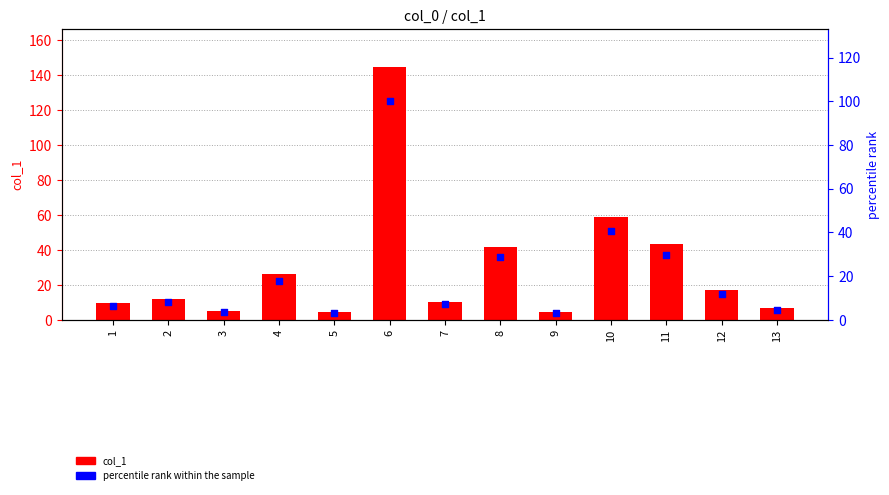

Which series has the widest spread of Y values?

col_1